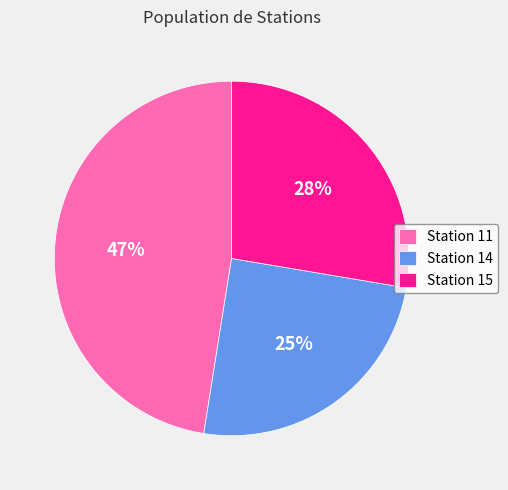

Rank the categories by value from lowest to highest.

Station 14, Station 15, Station 11